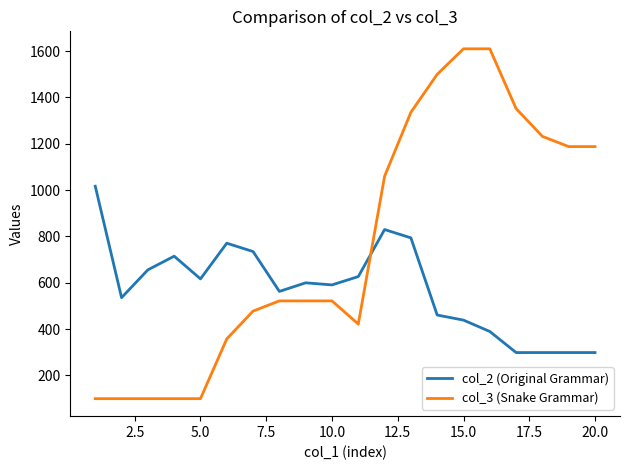

Which series has the widest spread of values?

col_3 (Snake Grammar)